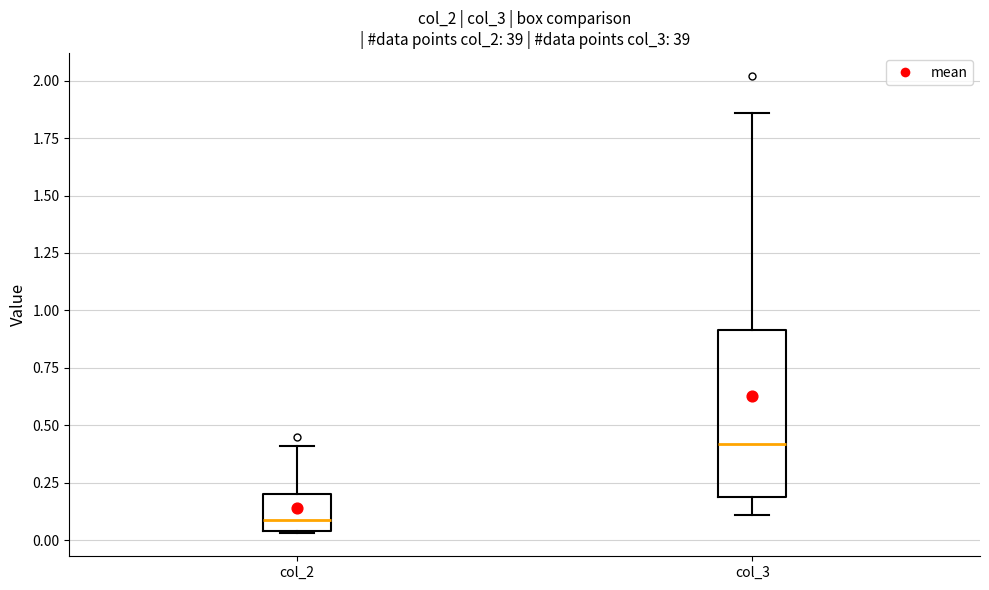

Reading left to right, transcribe this box plot: for each box, give where its median line is, the range the box spans, and where its two whiskers end, as read against the y-axis. The values are not printed on the chart, so give them approximately, as read against the axis.

col_2: median 0.10, box 0.05 to 0.20, whiskers 0.05 to 0.40
col_3: median 0.40, box 0.20 to 0.90, whiskers 0.10 to 1.85